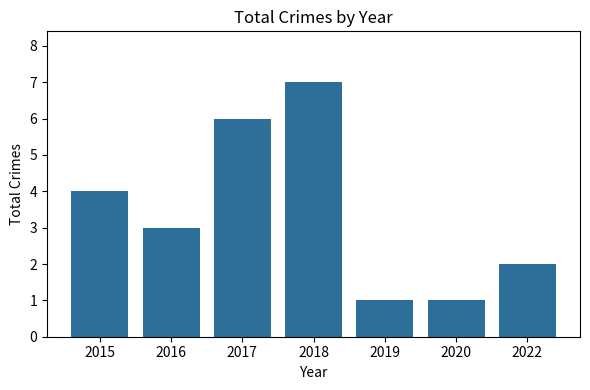

At which label does the data first exceed 3?

2015